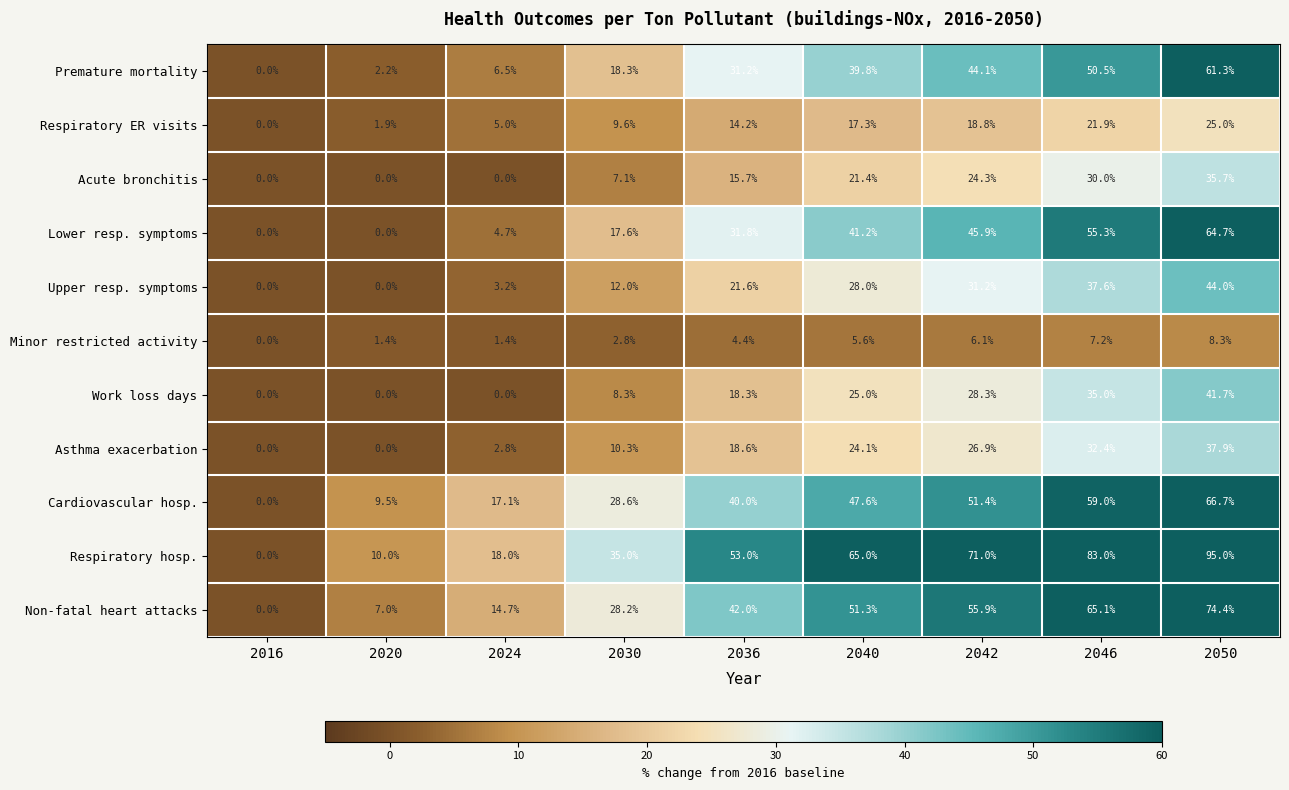

What is the difference between the second highest and second lowest values in the Lower resp. symptoms series?

55.3